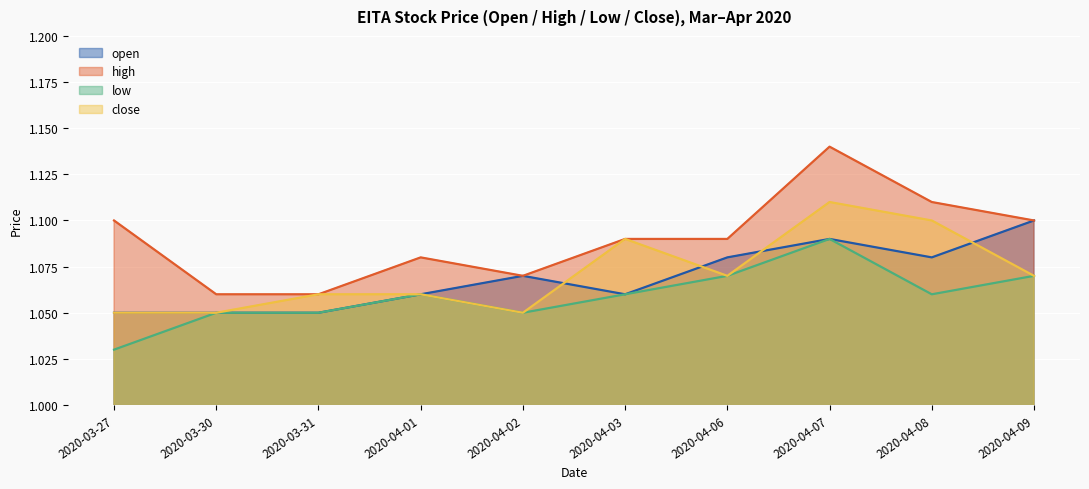

Reading left to right, what are all the values shown in this chart?

open: 2020-03-27=1.1	2020-03-30=1.1	2020-03-31=1.1	2020-04-01=1.1	2020-04-02=1.1	2020-04-03=1.1	2020-04-06=1.1	2020-04-07=1.1	2020-04-08=1.1	2020-04-09=1.1
high: 2020-03-27=1.1	2020-03-30=1.1	2020-03-31=1.1	2020-04-01=1.1	2020-04-02=1.1	2020-04-03=1.1	2020-04-06=1.1	2020-04-07=1.1	2020-04-08=1.1	2020-04-09=1.1
low: 2020-03-27=1.0	2020-03-30=1.1	2020-03-31=1.1	2020-04-01=1.1	2020-04-02=1.1	2020-04-03=1.1	2020-04-06=1.1	2020-04-07=1.1	2020-04-08=1.1	2020-04-09=1.1
close: 2020-03-27=1.1	2020-03-30=1.1	2020-03-31=1.1	2020-04-01=1.1	2020-04-02=1.1	2020-04-03=1.1	2020-04-06=1.1	2020-04-07=1.1	2020-04-08=1.1	2020-04-09=1.1